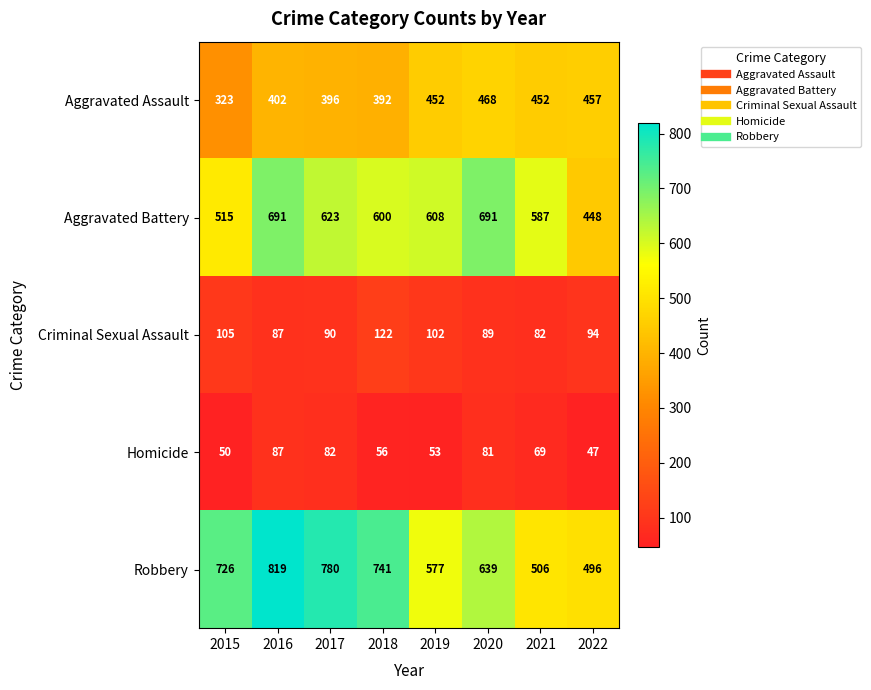

The value of Homicide at 2018 is 56. True or false?

True